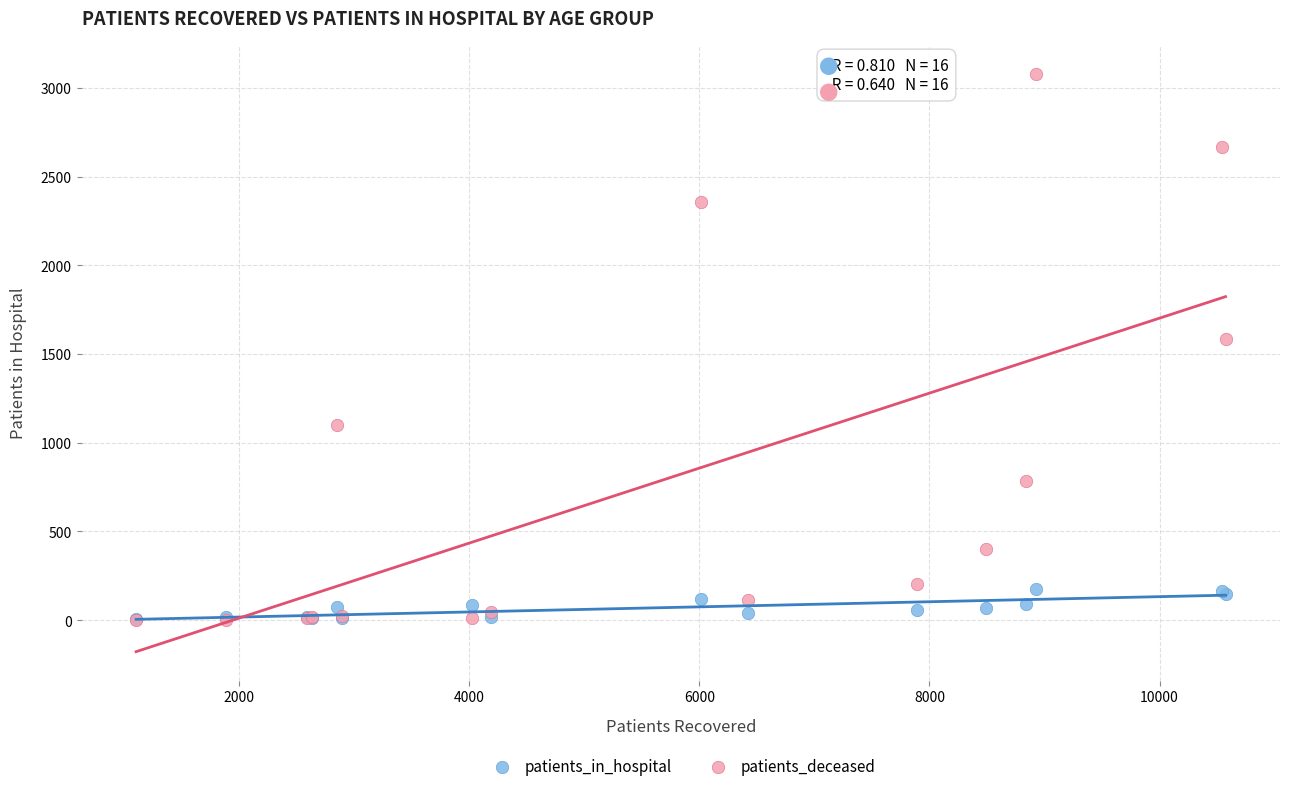

Which series contains the highest Y value?

patients_deceased